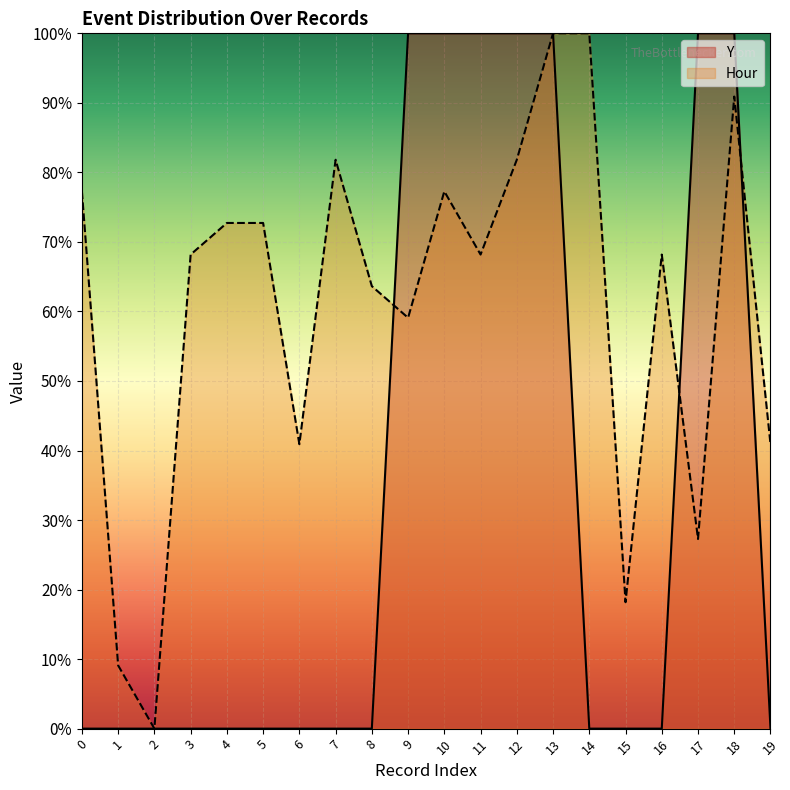

The value of Hour at 3 is 1.1. True or false?

False